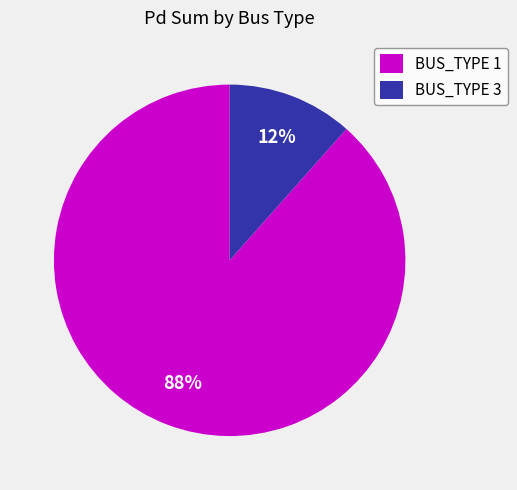

Is the sum of BUS_TYPE 3 and BUS_TYPE 1 greater than half?

Yes